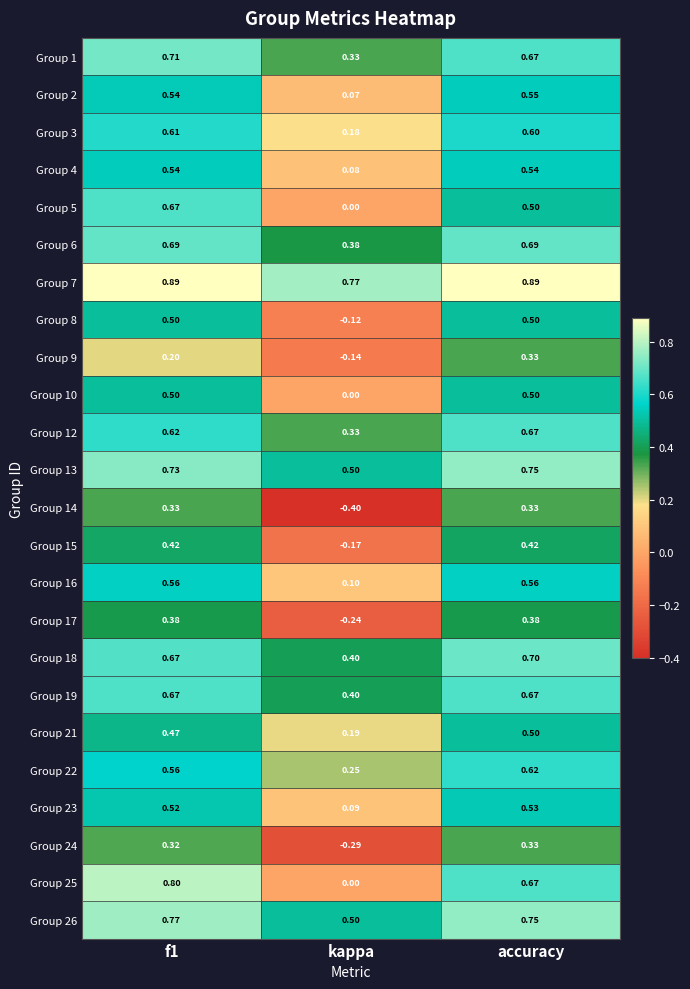

Where is Group 13 nearest to the value 0?

kappa